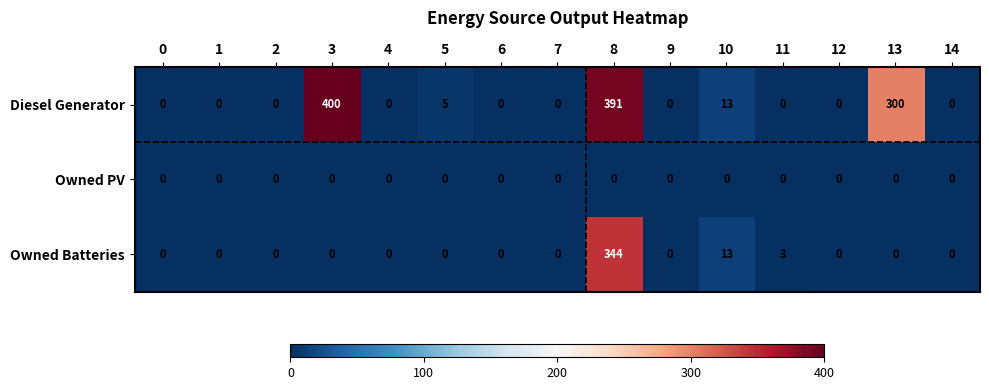

Rank the series at 8 from highest to lowest value.

Diesel Generator, Owned Batteries, Owned PV